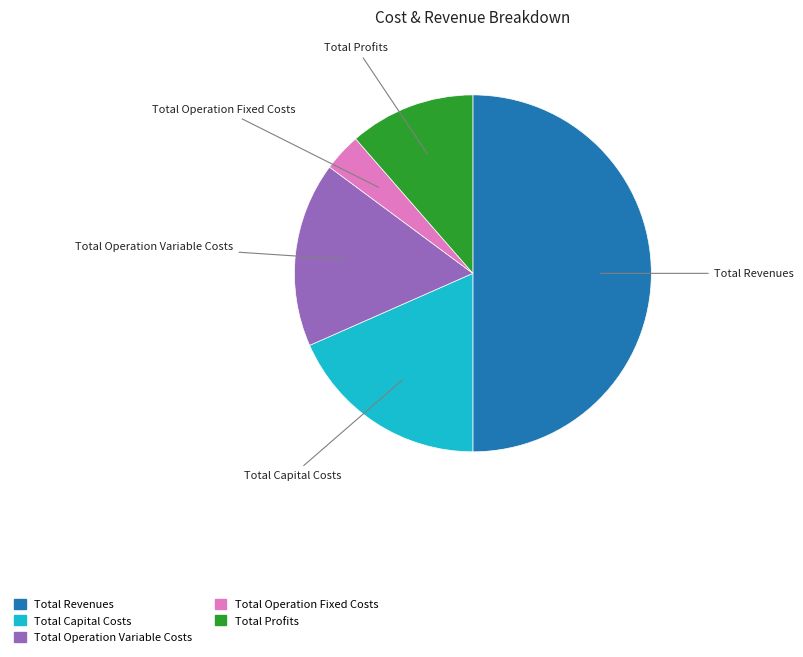

Is it true that Total Capital Costs is 18% of the pie?

True